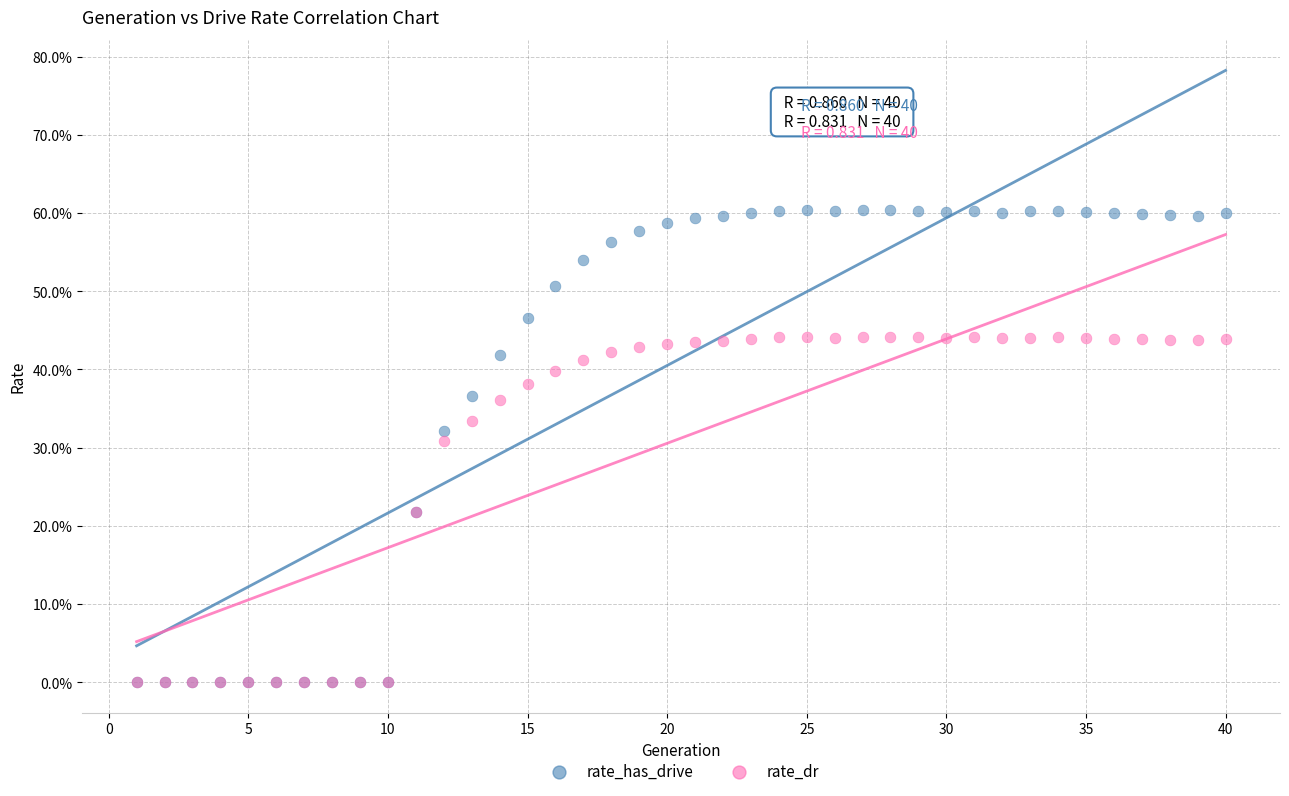

Which series reaches the maximum Y coordinate?

rate_has_drive